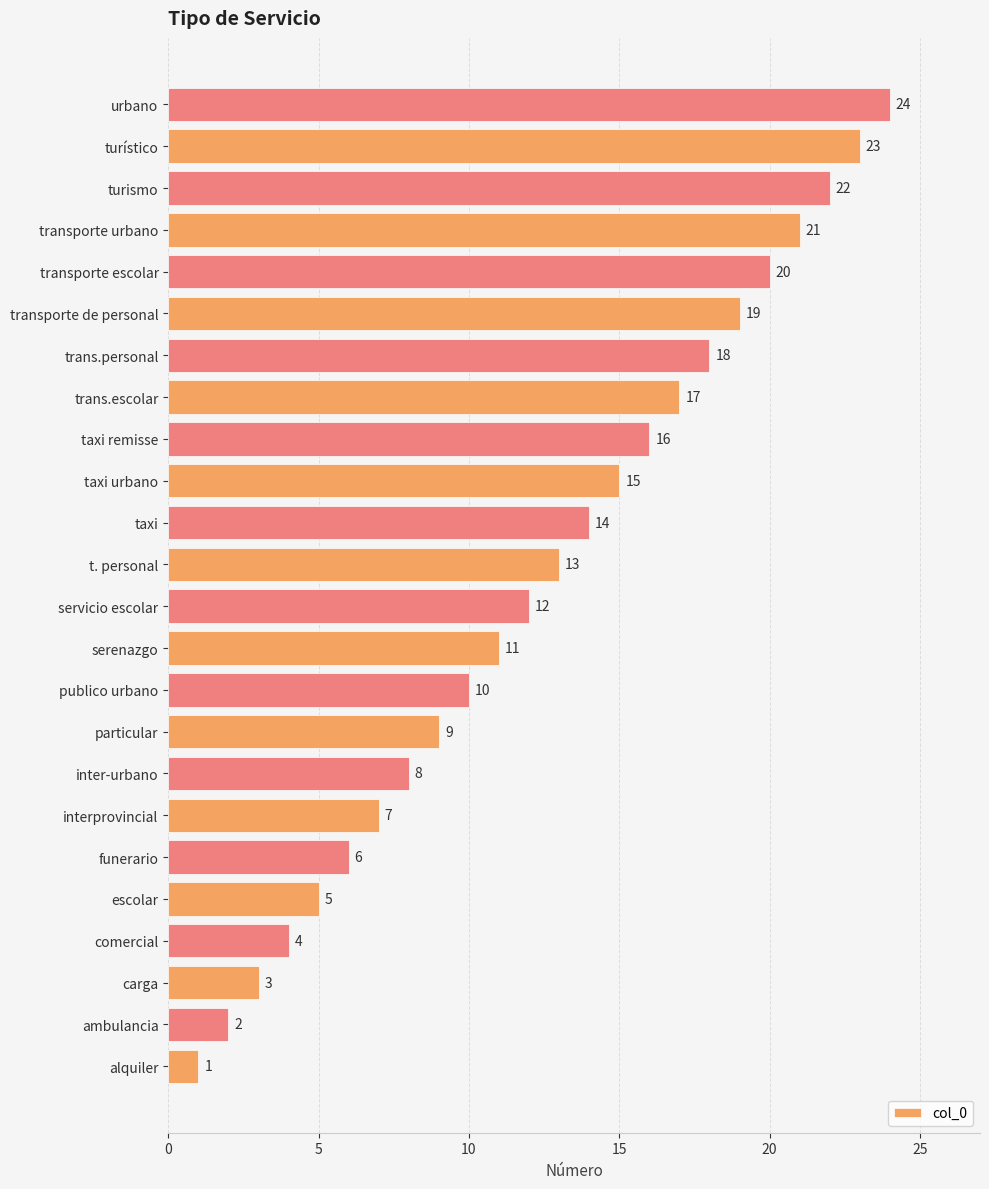

How many data points are less than 13?

12